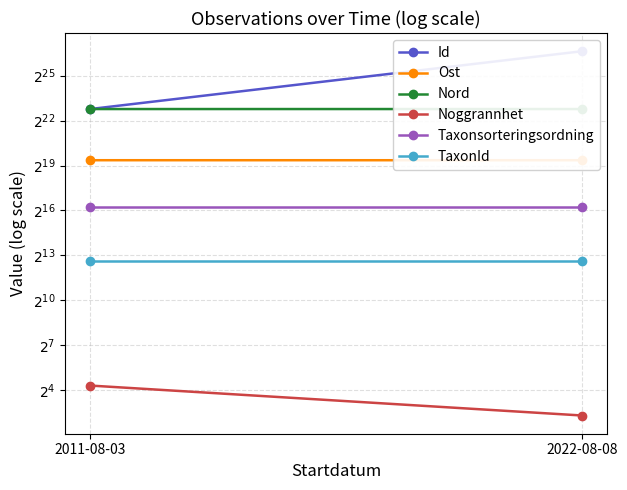

How many lines are shown in the chart?

6